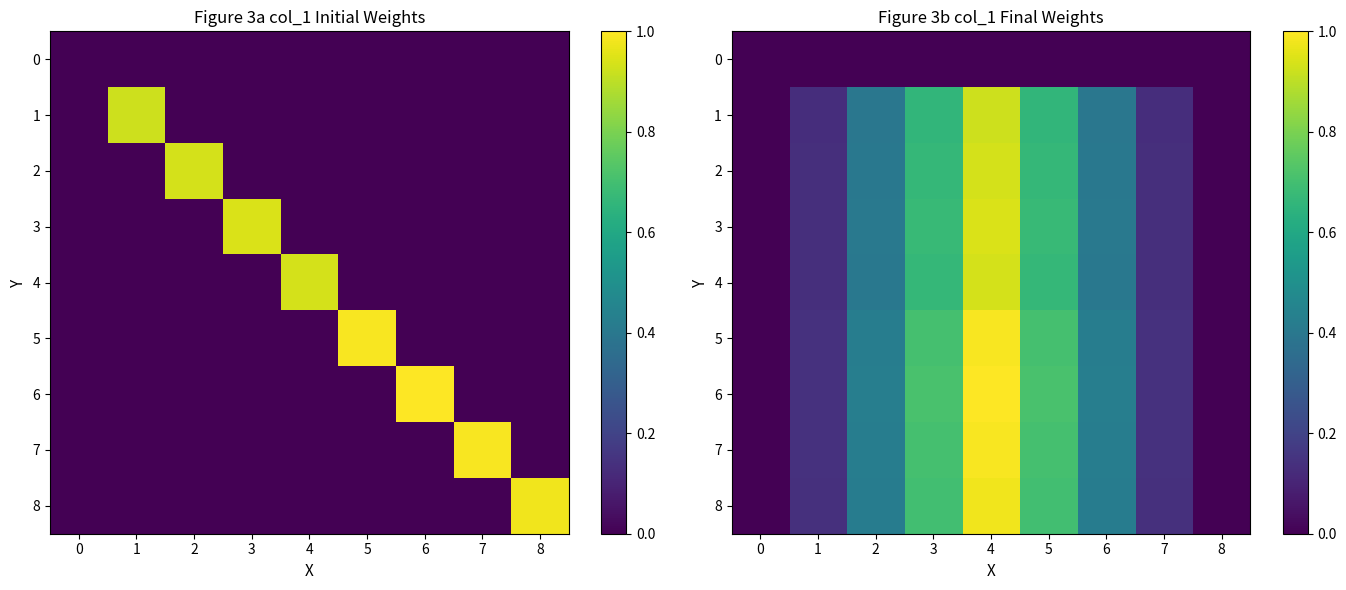

Which series changed the most between 1 and 5?

6